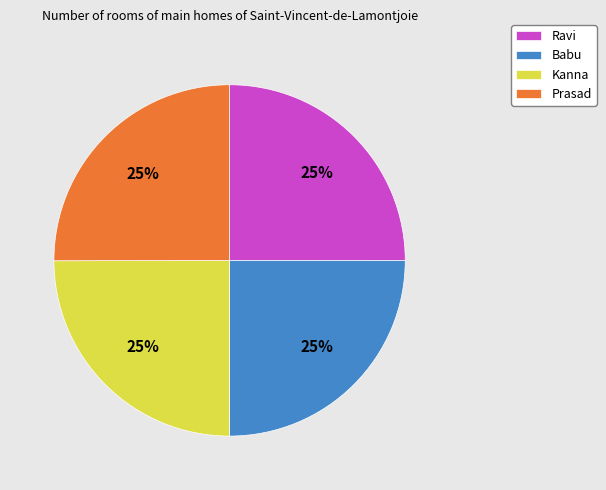

Is there a majority slice in this chart?

No